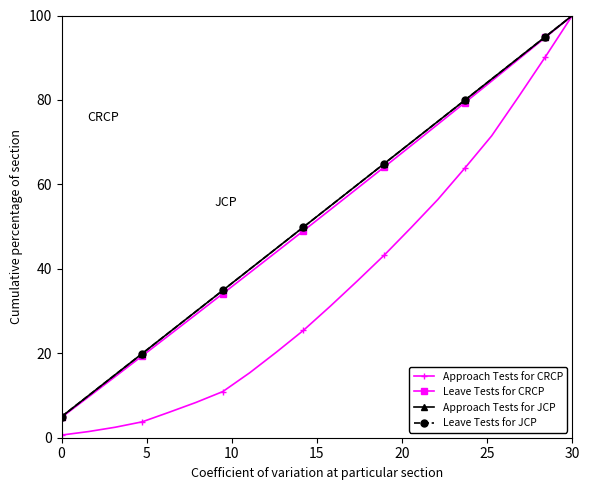

Which series has the largest range (max minus min)?

Approach Tests for CRCP